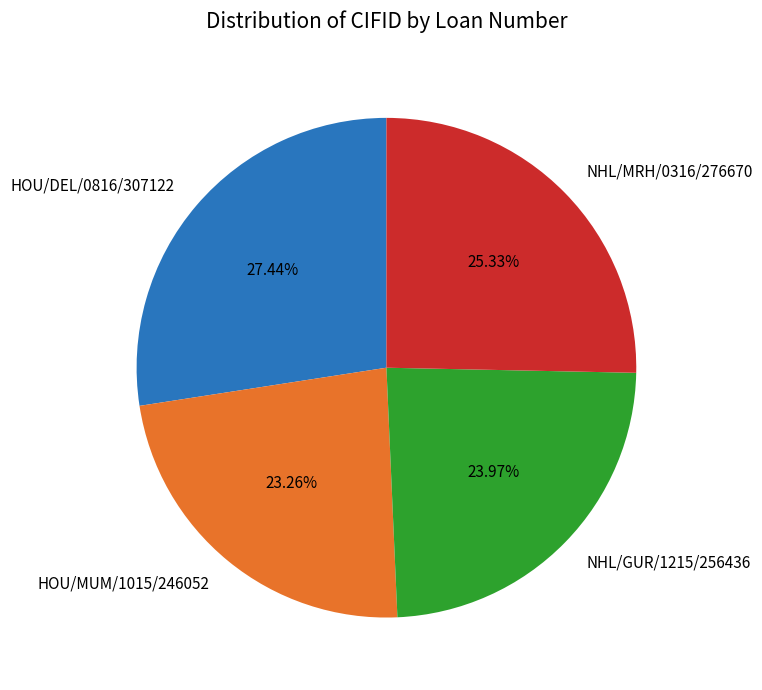

Approximately how many times larger is the value at NHL/GUR/1215/256436 compared to HOU/DEL/0816/307122?

0.9